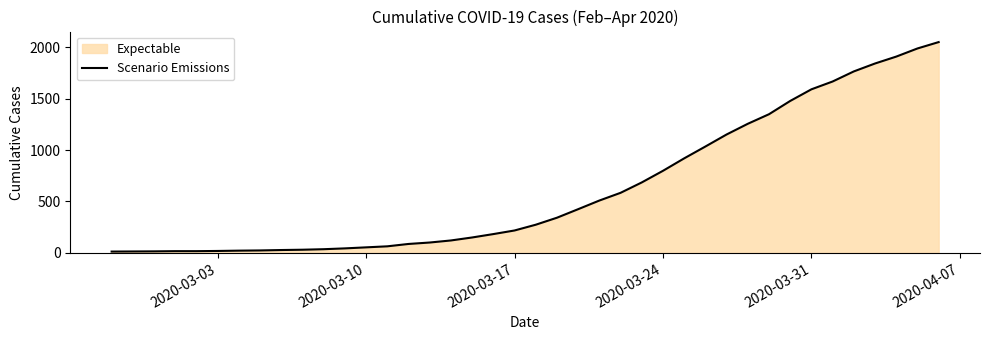

How many series are shown in this chart?

1